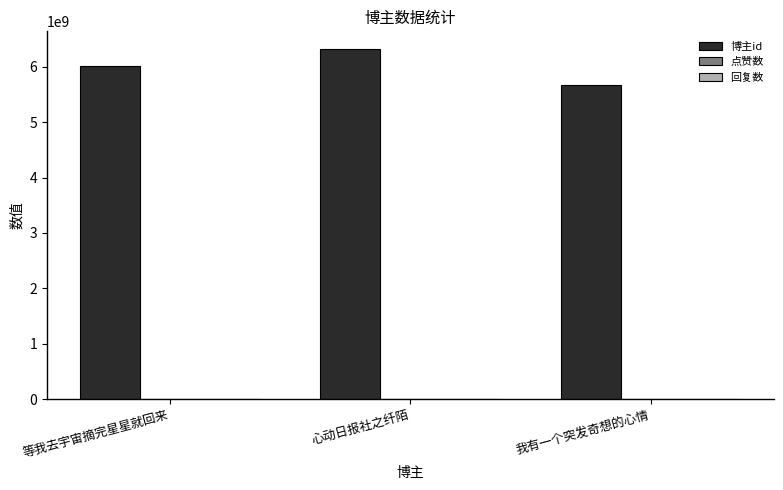

Which category has the lowest value across all series?

我有一个突发奇想的心情